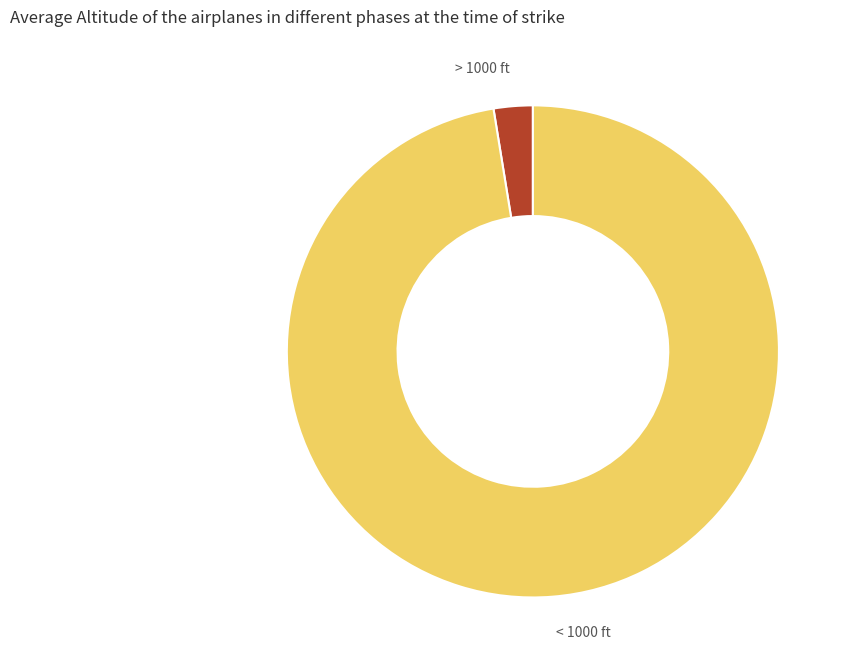

Is it true that < 1000 ft is 97% of the pie?

True